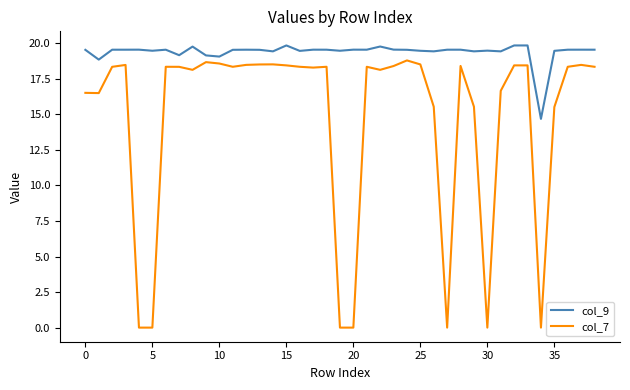

What is the minimum value for col_9?

14.7